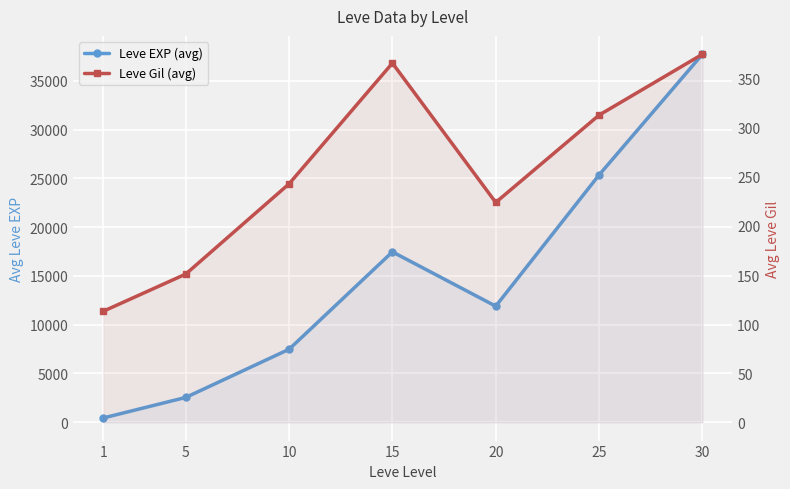

At 20, list the series in order from smallest to largest.

Leve Gil (avg), Leve EXP (avg)